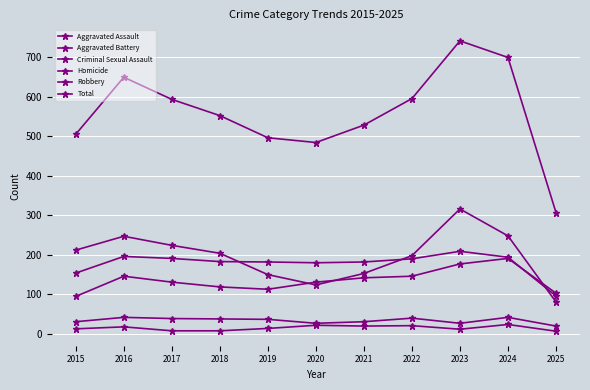

Which has a higher value, 2022 or 2023?

2023